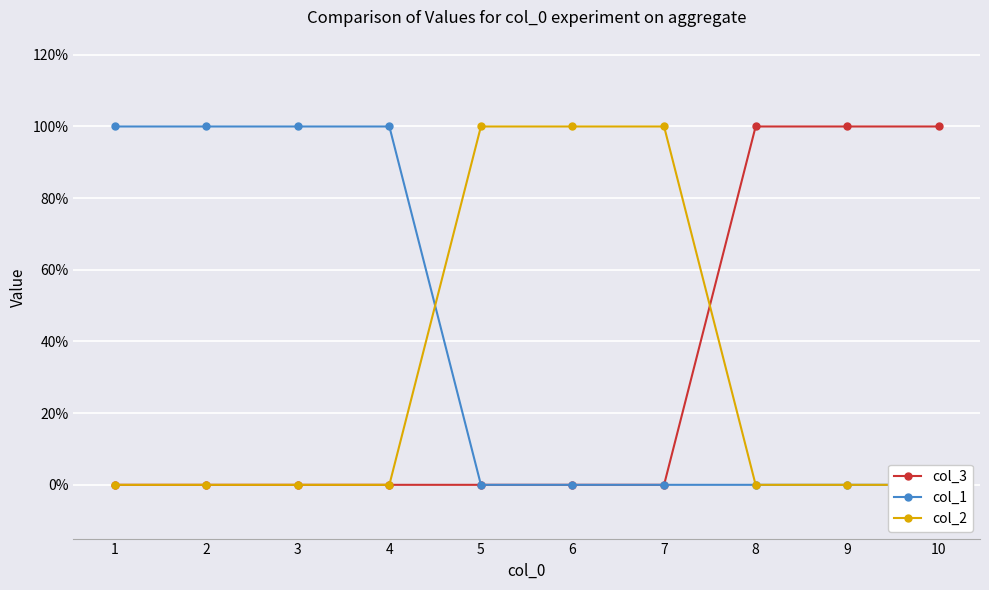

Reading left to right, list all the values displayed in this chart.

col_3: 0	0	0	0	0	0	0	1	1	1
col_1: 1	1	1	1	0	0	0	0	0	0
col_2: 0	0	0	0	1	1	1	0	0	0